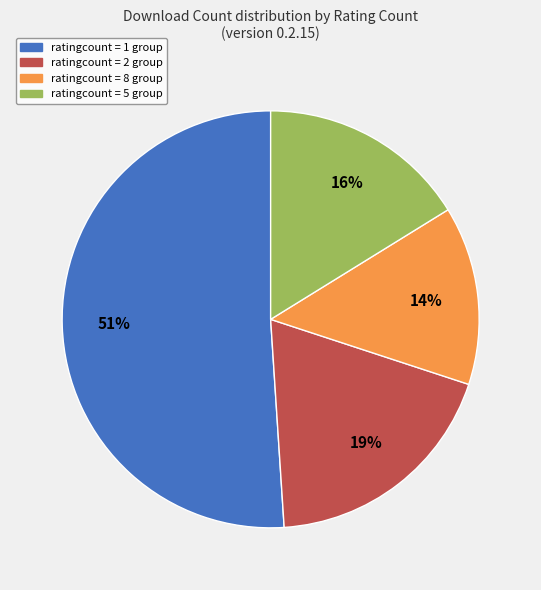

Is there any slice that represents more than half of the pie?

Yes